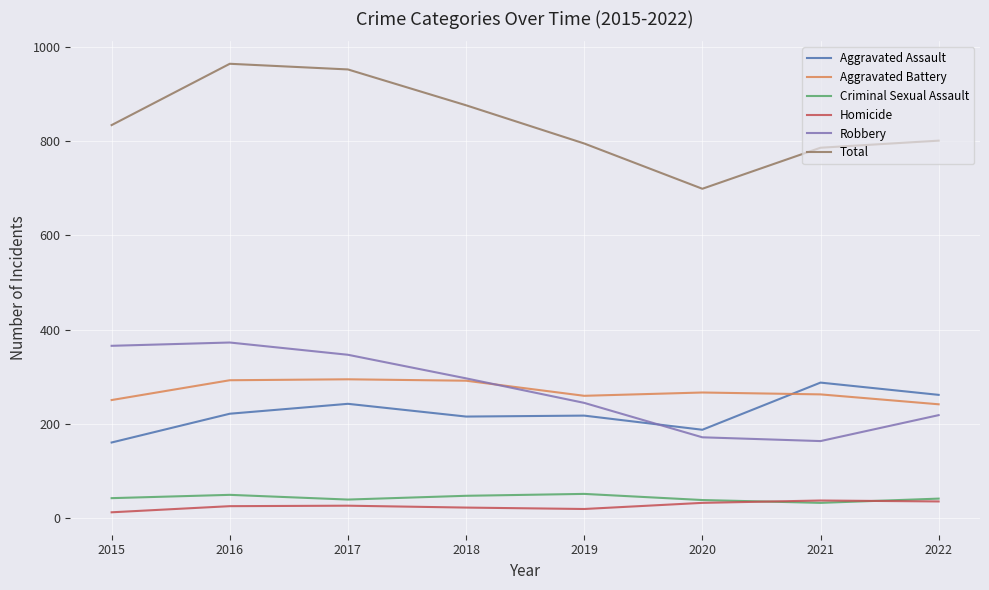

The value of Aggravated Battery at 2022 is 242. True or false?

True